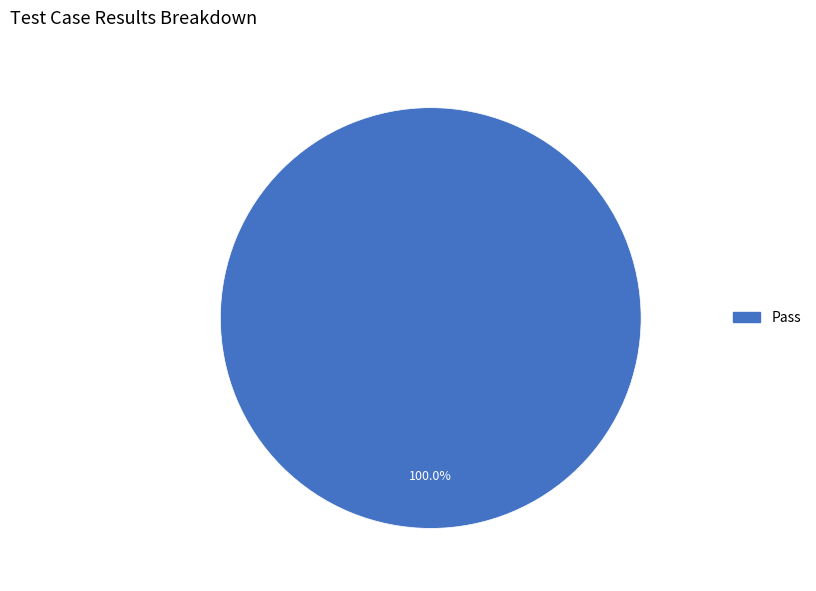

Does any single category account for the majority?

Yes